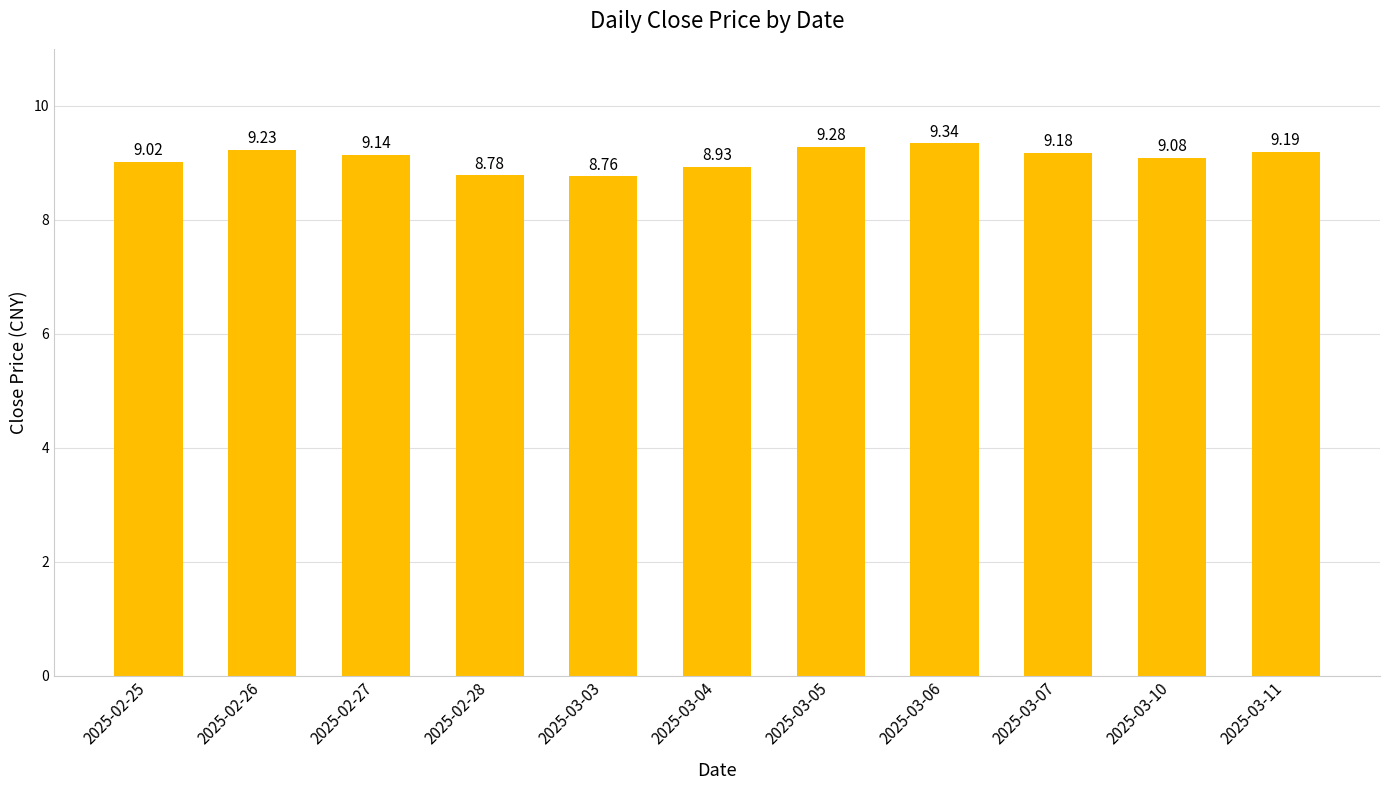

The chart shows a value of 9.2 at 2025-03-11. True or false?

True